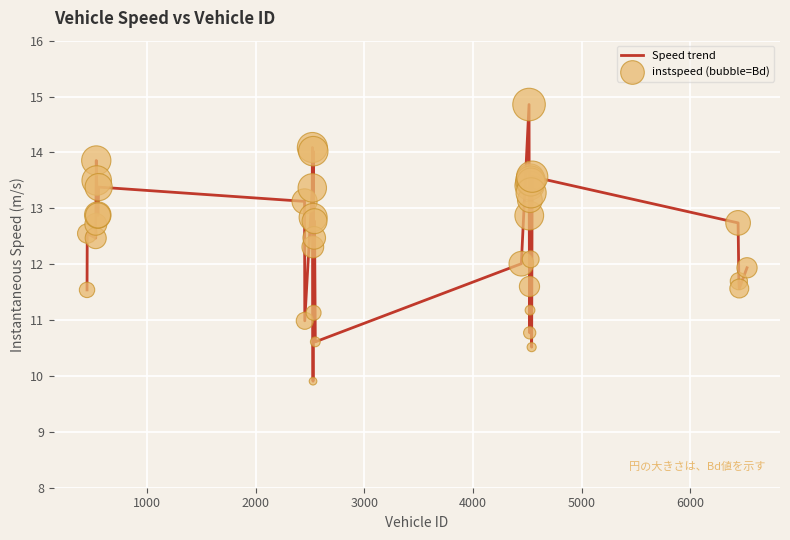

What is the difference between the maximum and minimum values?

5.0